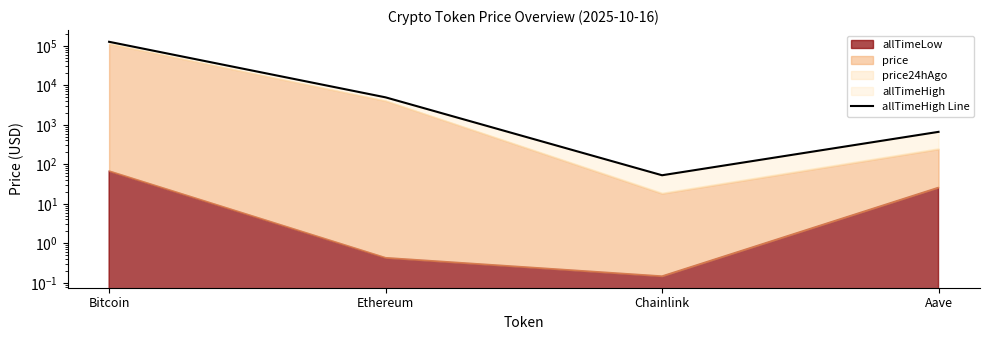

How many values exceed 4946?

2